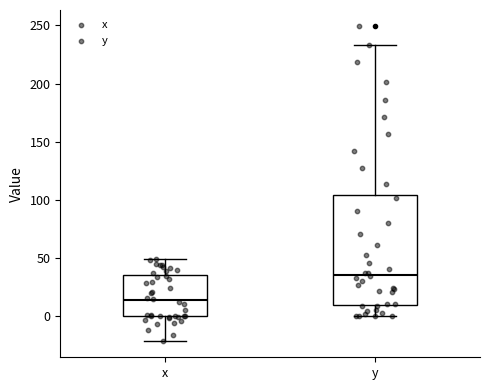

Which box's median line is the lowest?

x